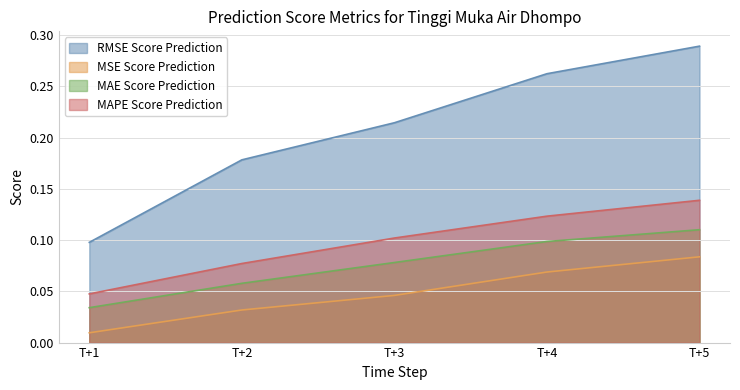

The MAE Score Prediction series shows 0.2 at T+4. True or false?

False